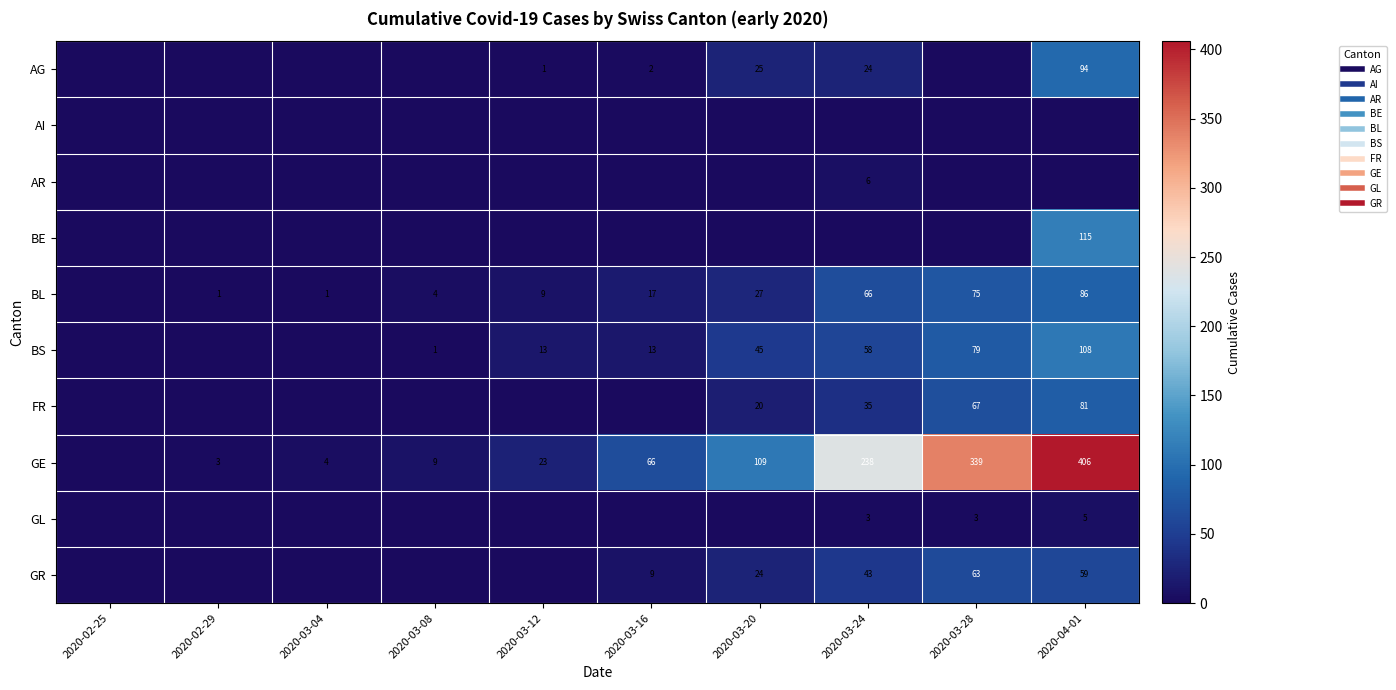

Rank the series by their maximum value, from lowest to highest.

AI, GL, AR, GR, FR, BL, AG, BS, BE, GE